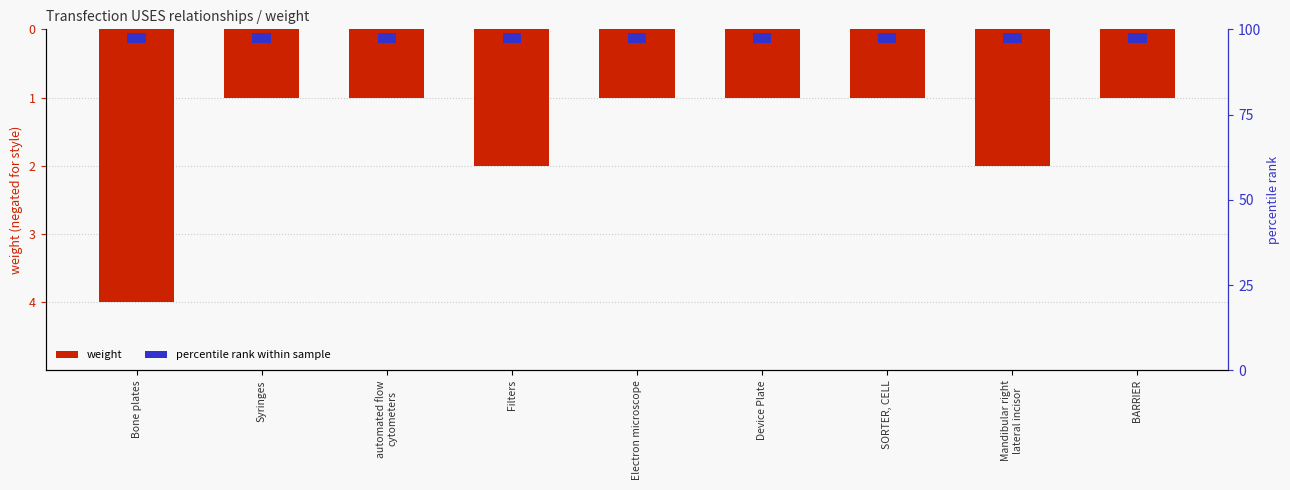

What position from the left is Device Plate?

6